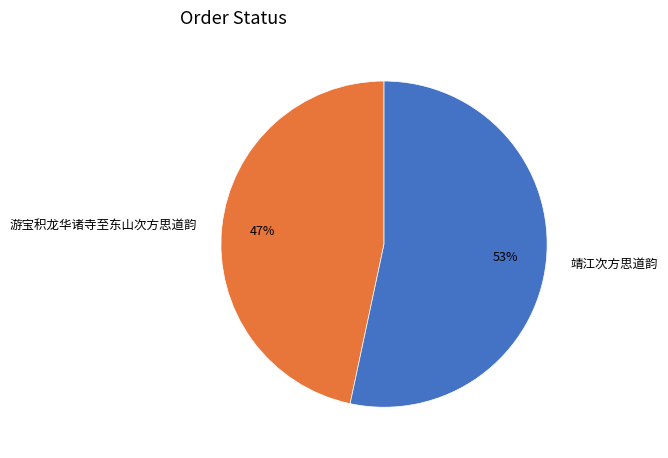

True or false: 靖江次方思道韵 accounts for 53% of the total.

True